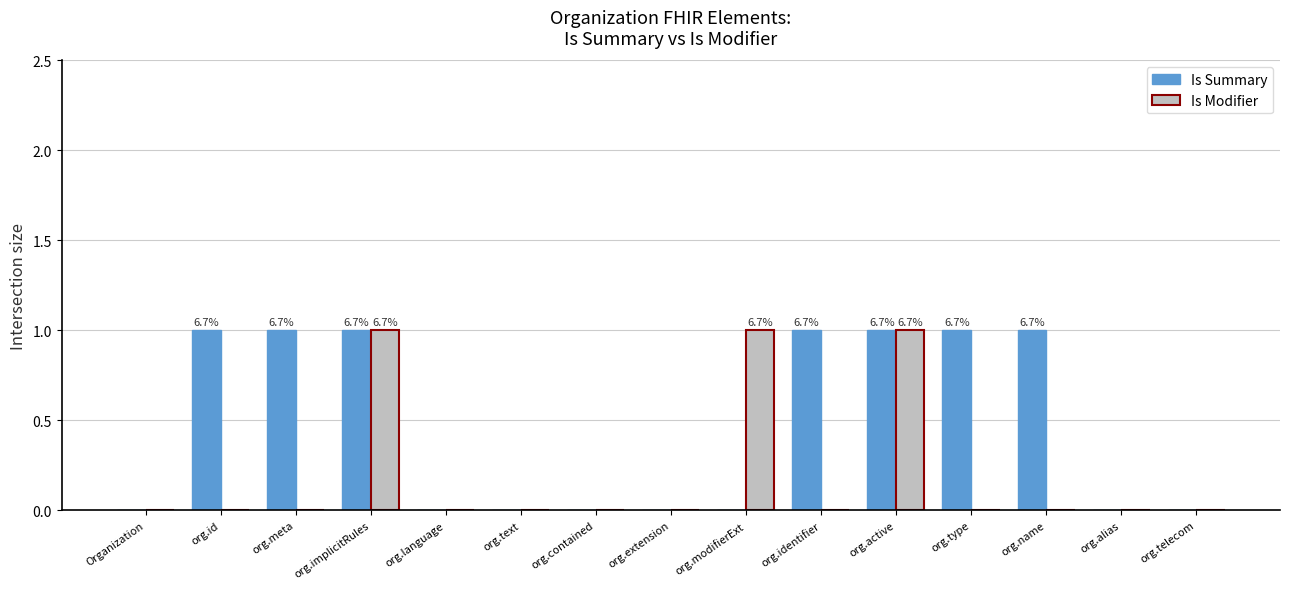

True or false: Is Modifier has a value of 1 at org.modifierExt.

True